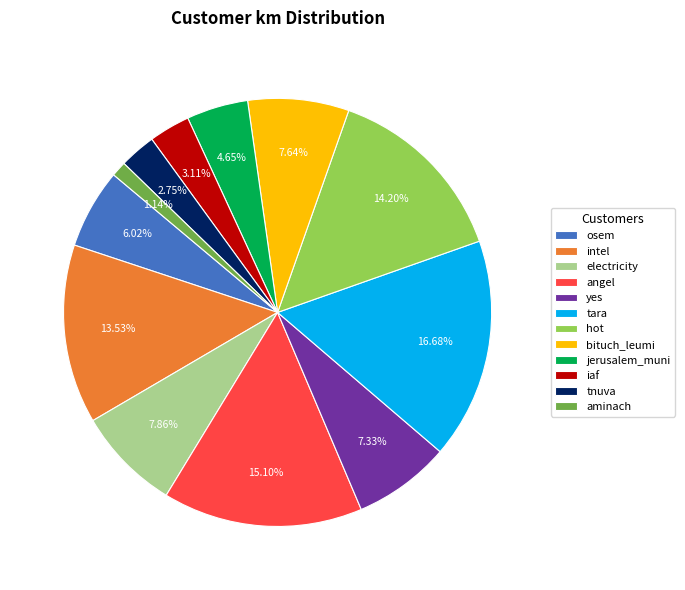

Approximately how many times larger is the value at electricity compared to angel?

0.5